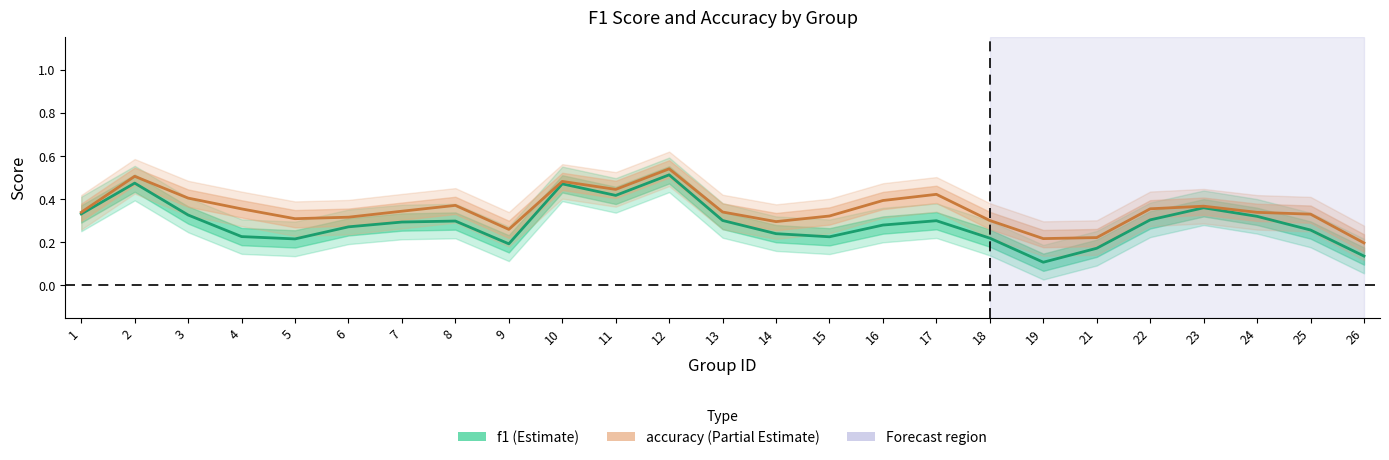

Between 2 and 10, which series saw the biggest shift?

accuracy